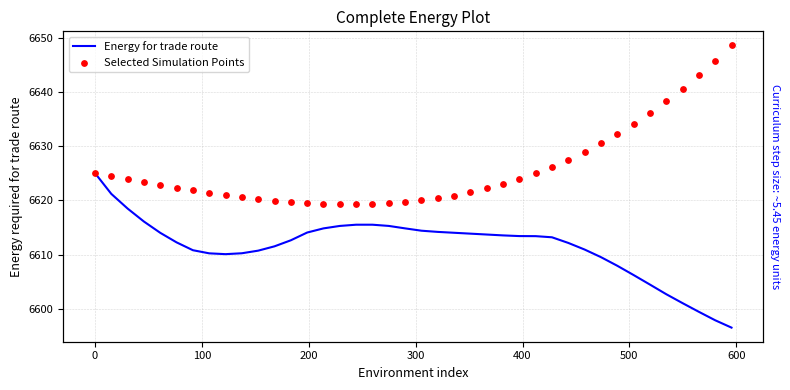

What are all the series names shown in the legend?

Energy for trade route, Selected Simulation Points